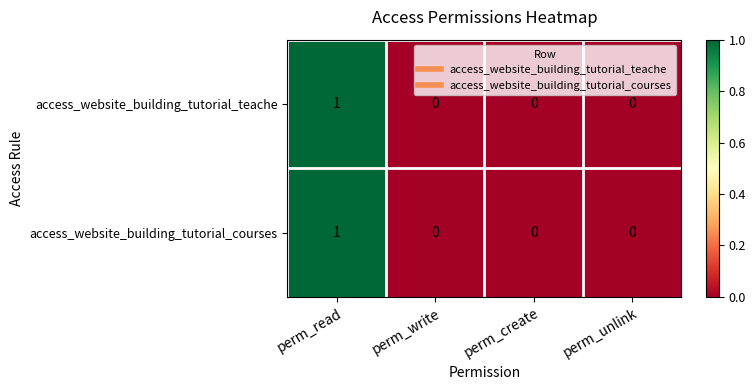

The value of access_website_building_tutorial_courses at perm_read is 1. True or false?

True